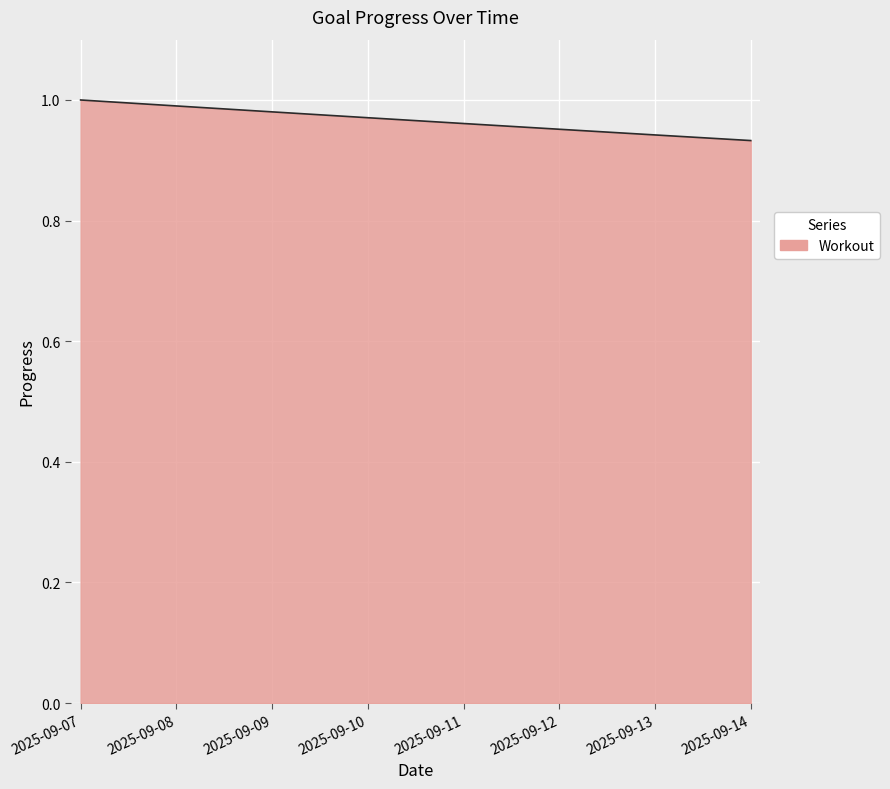

Which category has the highest value across all series?

2025-09-07